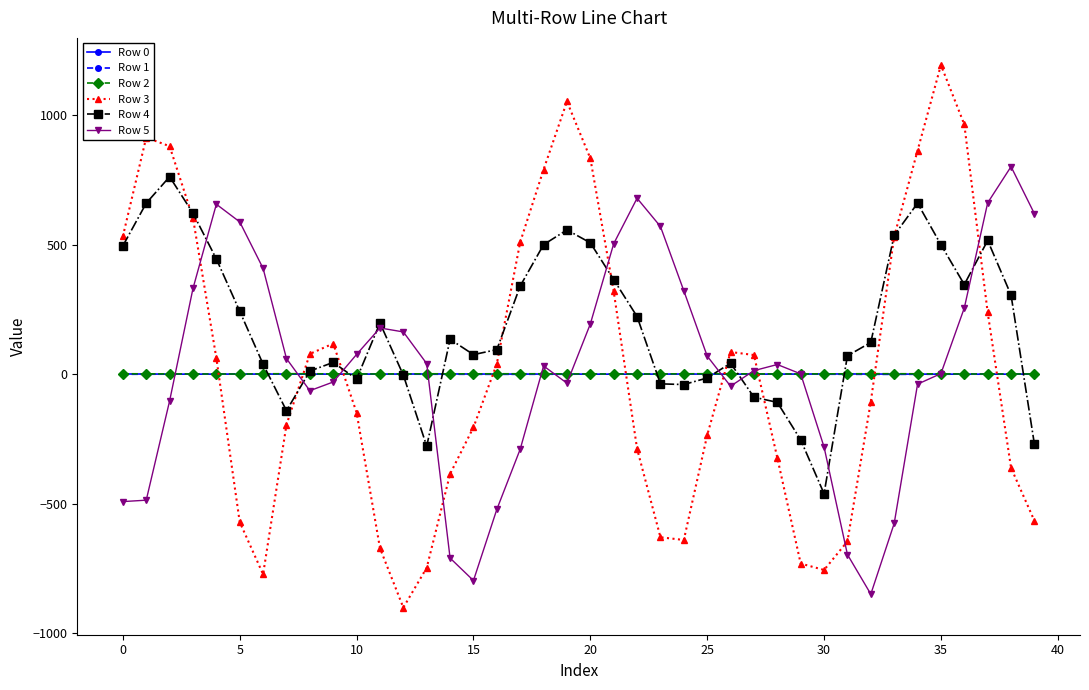

What is the difference between the second highest and minimum values in the Row 3 series?

1953.7